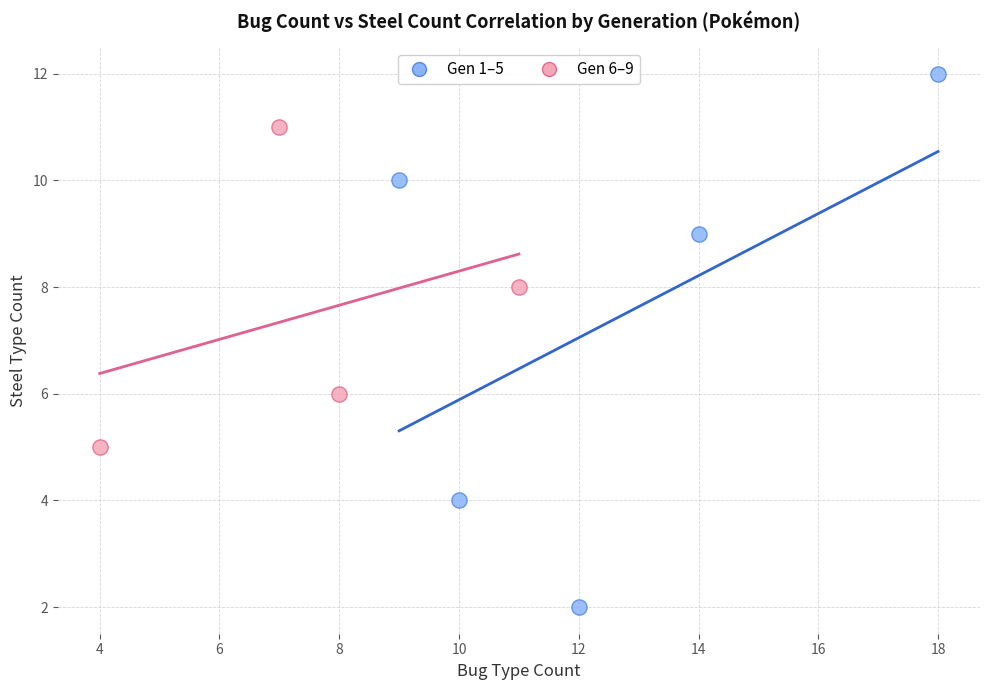

Which series has the largest Y range (max minus min)?

Gen 1–5